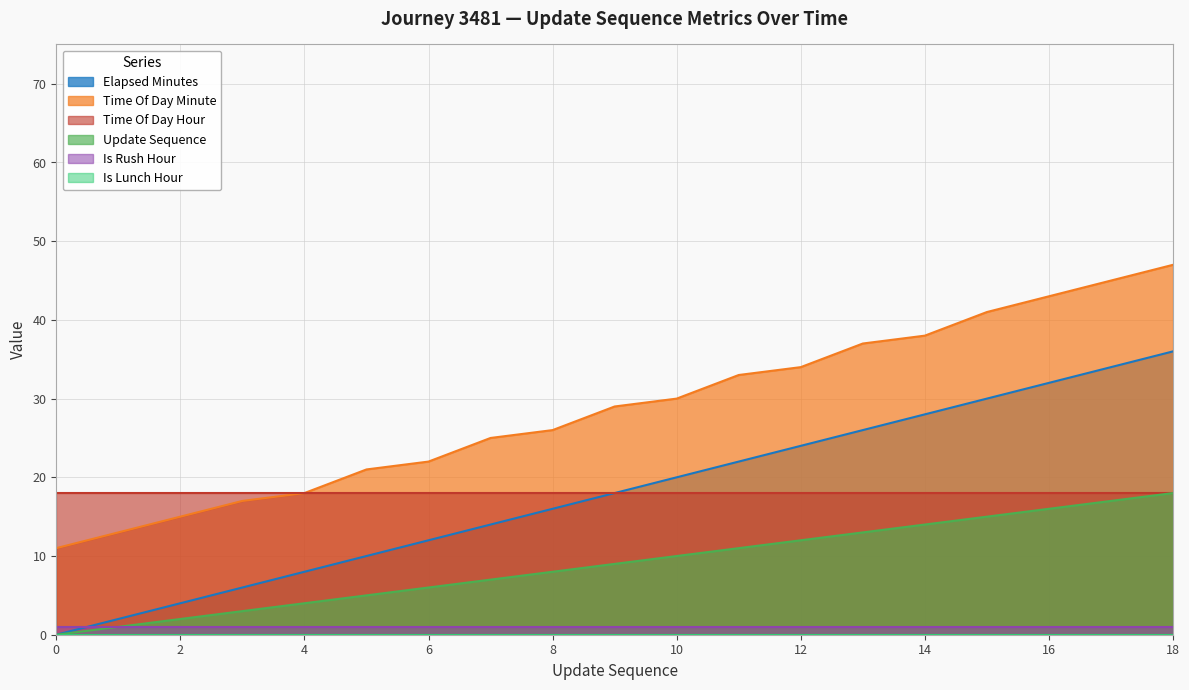

At which category is the sum across all series the highest?

18